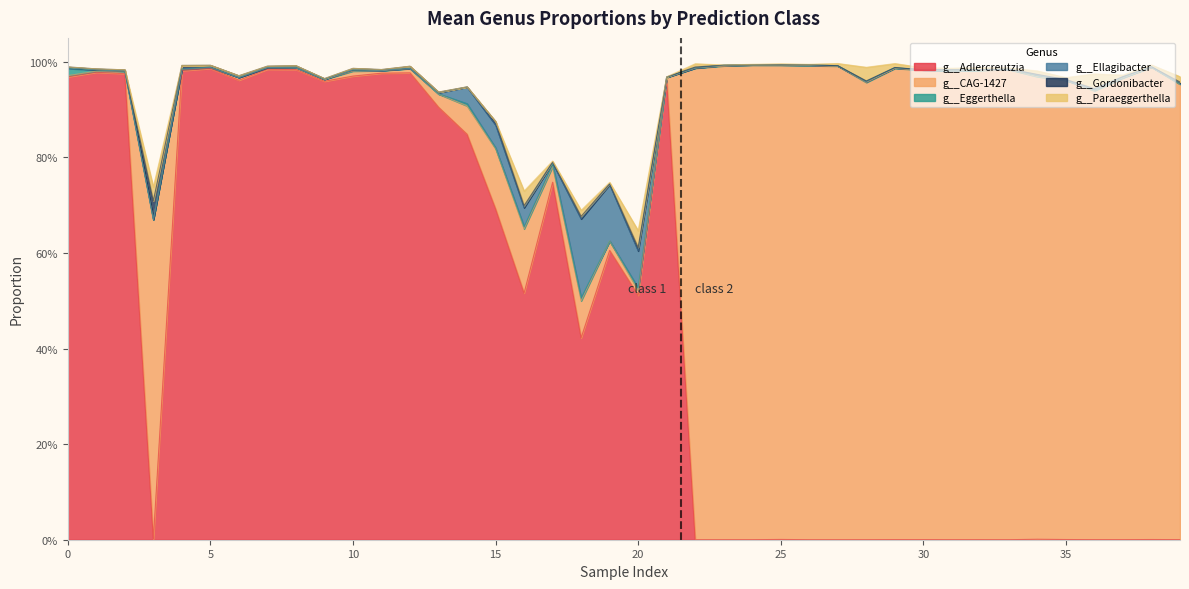

What are all the series names shown in the legend?

g__Adlercreutzia, g__CAG-1427, g__Eggerthella, g__Ellagibacter, g__Gordonibacter, g__Paraeggerthella